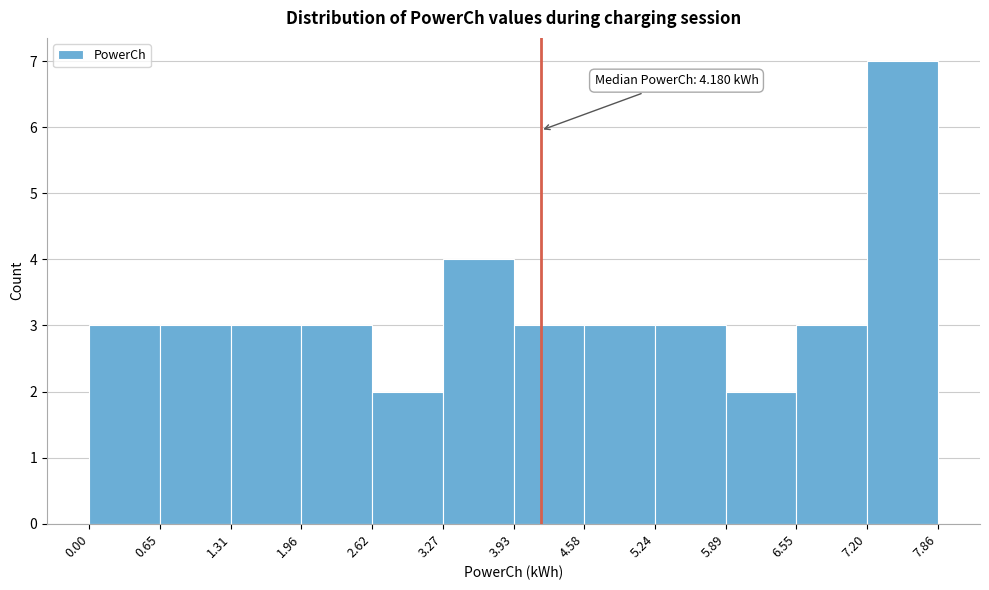

Which range on the x-axis has the tallest bar?

7.20 to 7.86